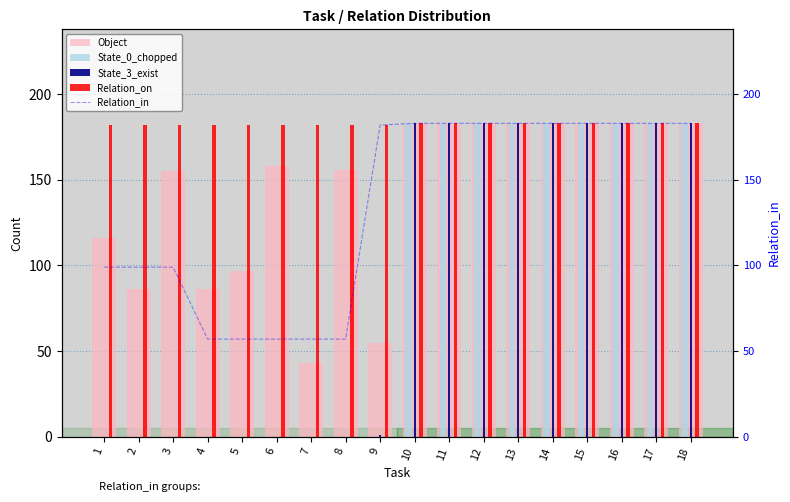

Which has a higher value, 3 or 2?

3